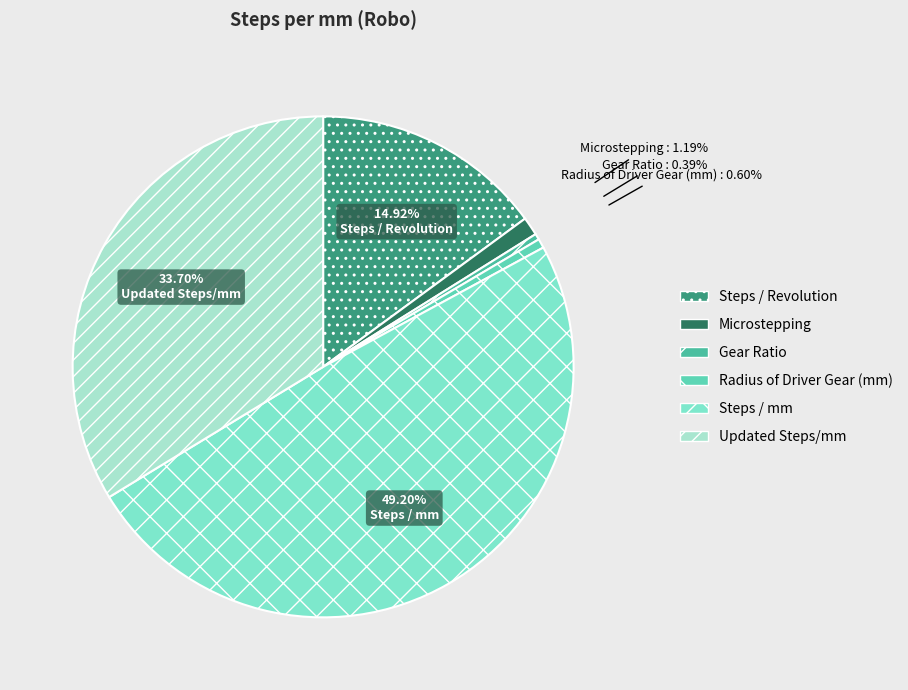

Rank the categories by value from lowest to highest.

Gear Ratio, Radius of Driver Gear (mm), Microstepping, Steps / Revolution, Updated Steps/mm, Steps / mm